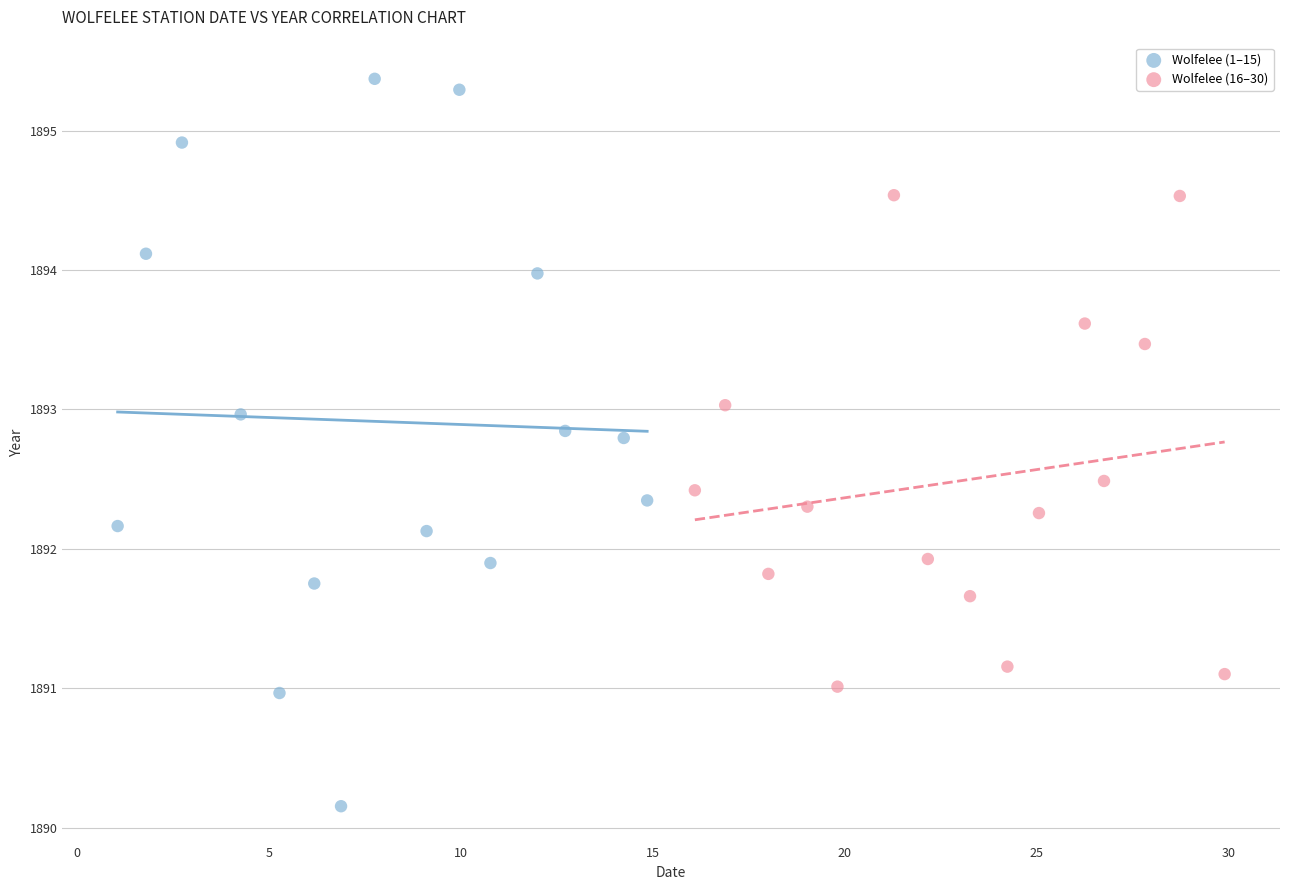

Which series contains the highest Y value?

Wolfelee (1–15)